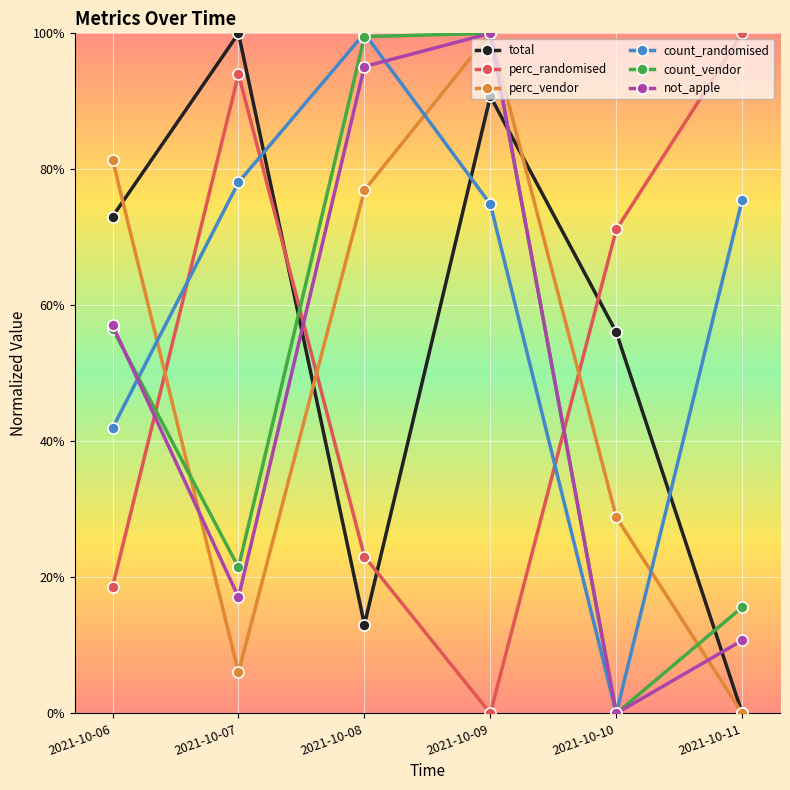

Reading left to right, what are all the values shown in this chart?

total: 0.7	1.0	0.1	0.9	0.6	0.0
perc_randomised: 0.2	0.9	0.2	0.0	0.7	1.0
perc_vendor: 0.8	0.1	0.8	1.0	0.3	0.0
count_randomised: 0.4	0.8	1.0	0.7	0.0	0.8
count_vendor: 0.6	0.2	1.0	1.0	0.0	0.2
not_apple: 0.6	0.2	1.0	1.0	0.0	0.1